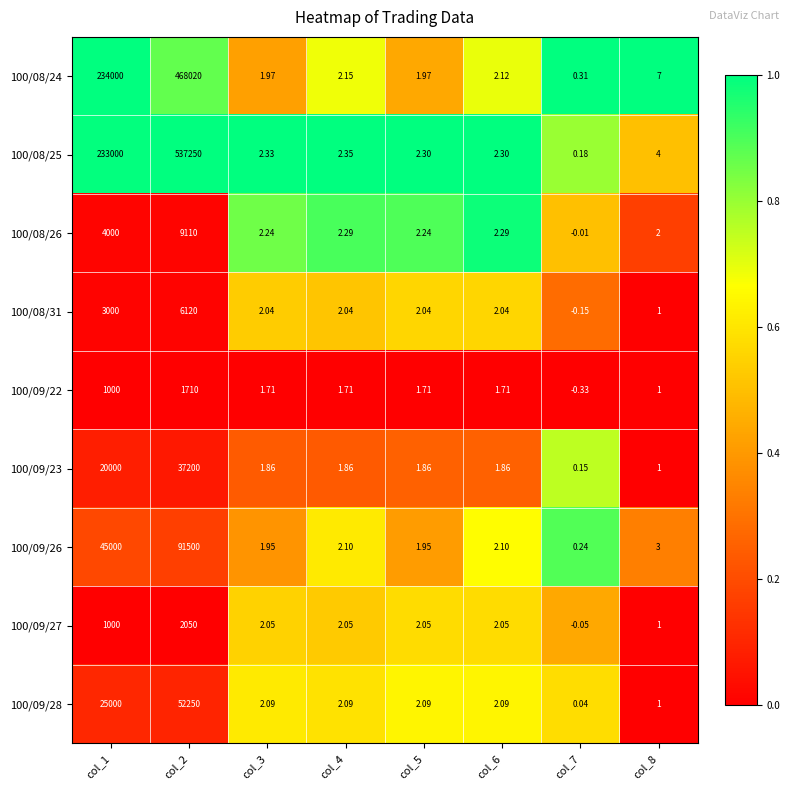

At how many categories does at least one series exceed 0?

8